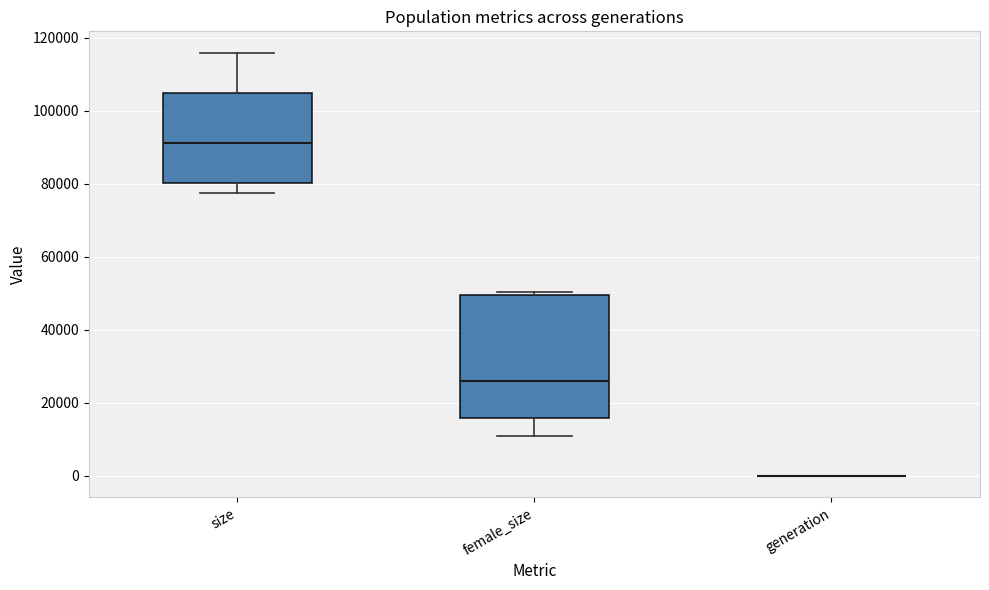

Where is the lower edge of the box for female_size on the y-axis? The values are not printed on the chart, so give them approximately, as read against the axis.

16000